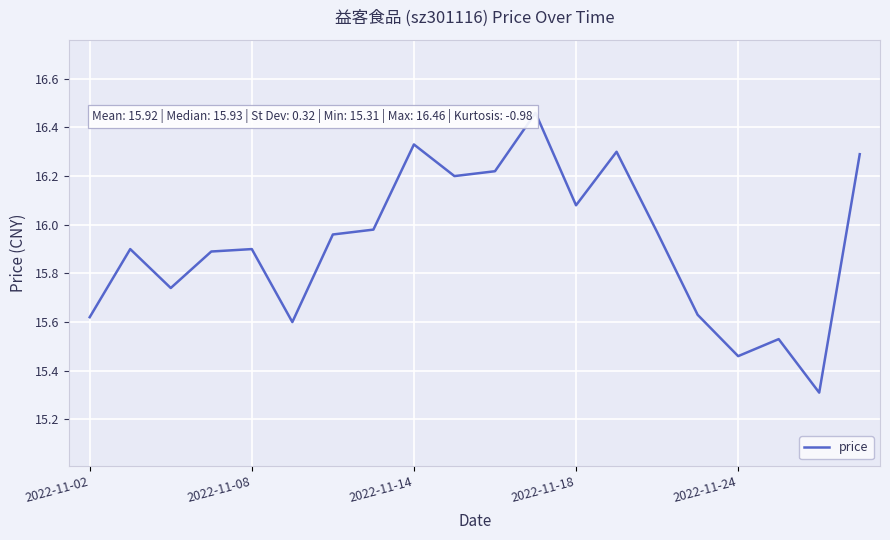

How many interior local valleys (lower than both neighbors) does the data have?

6